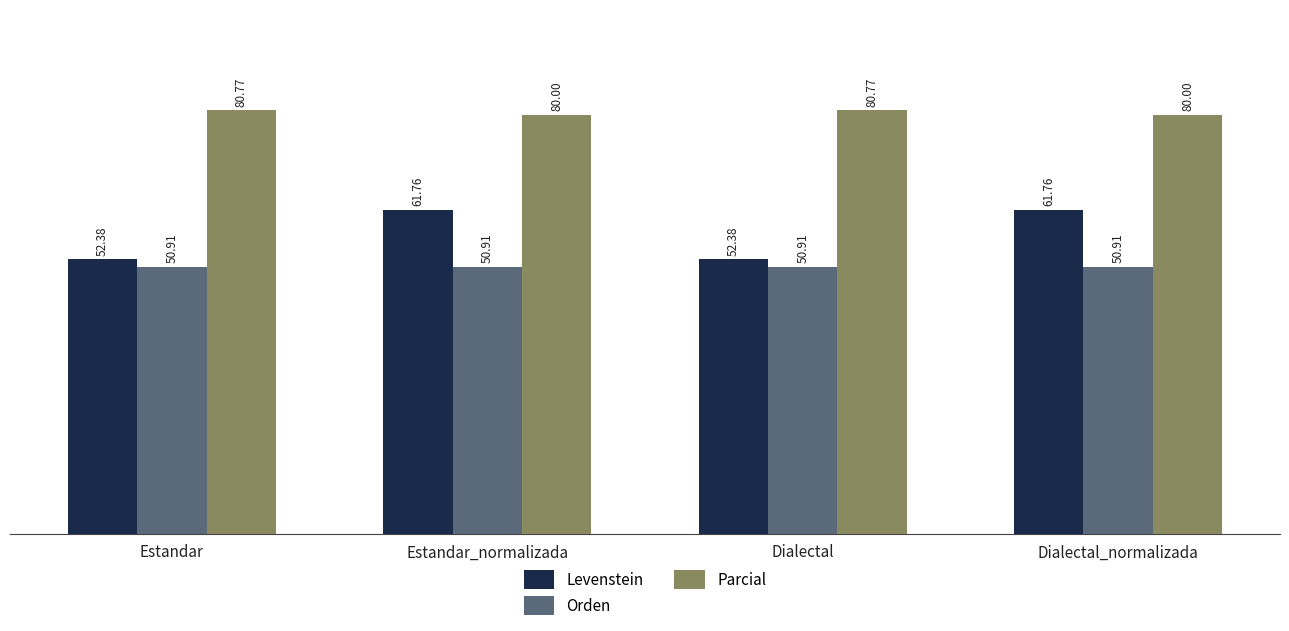

Reading left to right, transcribe all the data shown in this chart.

Levenstein: Estandar=52.4	Estandar_normalizada=61.8	Dialectal=52.4	Dialectal_normalizada=61.8
Orden: Estandar=50.9	Estandar_normalizada=50.9	Dialectal=50.9	Dialectal_normalizada=50.9
Parcial: Estandar=80.8	Estandar_normalizada=80.0	Dialectal=80.8	Dialectal_normalizada=80.0